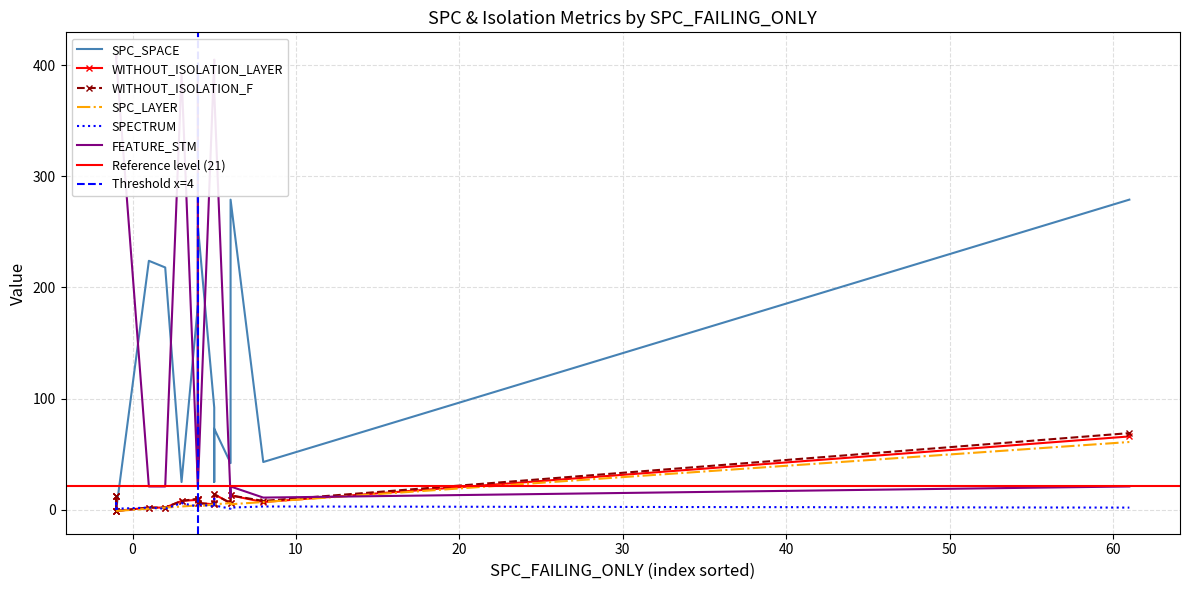

At 2, list the series in order from largest to smallest.

SPC_SPACE, FEATURE_STM, WITHOUT_ISOLATION_LAYER, WITHOUT_ISOLATION_F, SPC_LAYER, SPECTRUM